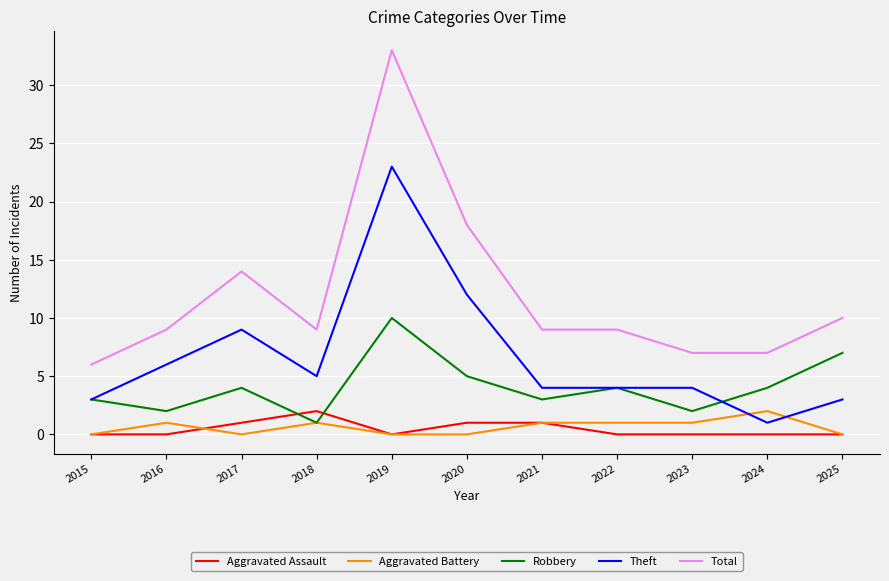

The Total series shows 7 at 2023. True or false?

True